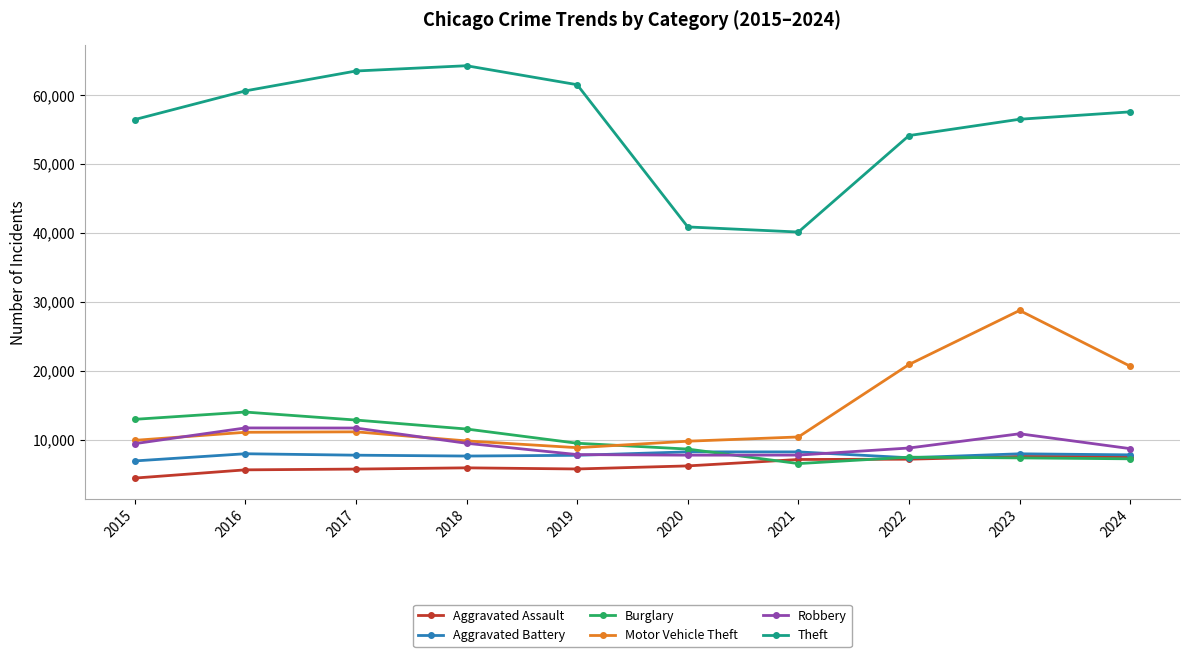

Read the Aggravated Battery value at 2018.

7611